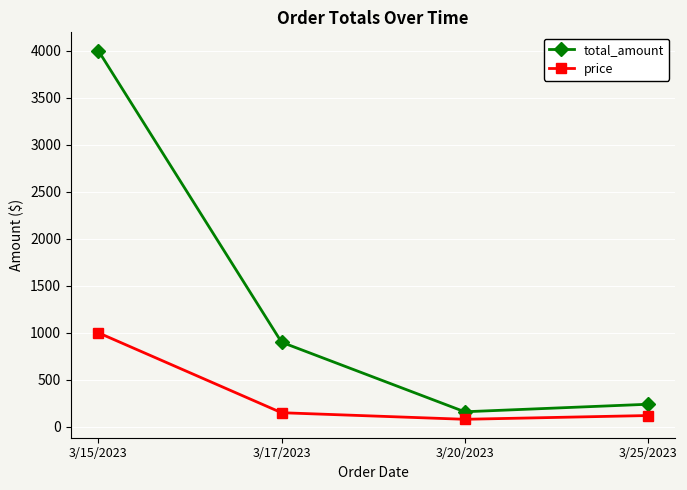

What is the total value across all series at 3/15/2023?

5000